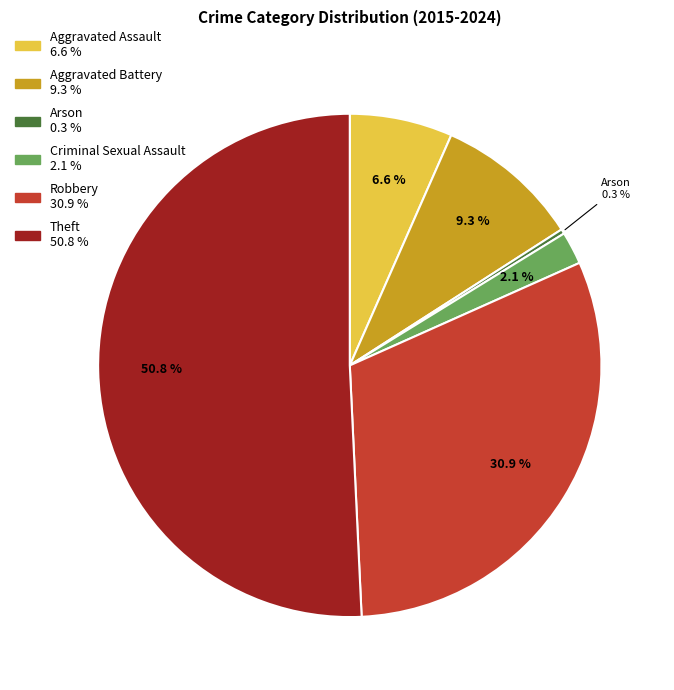

To the nearest percent, what is the average slice percentage?

17%